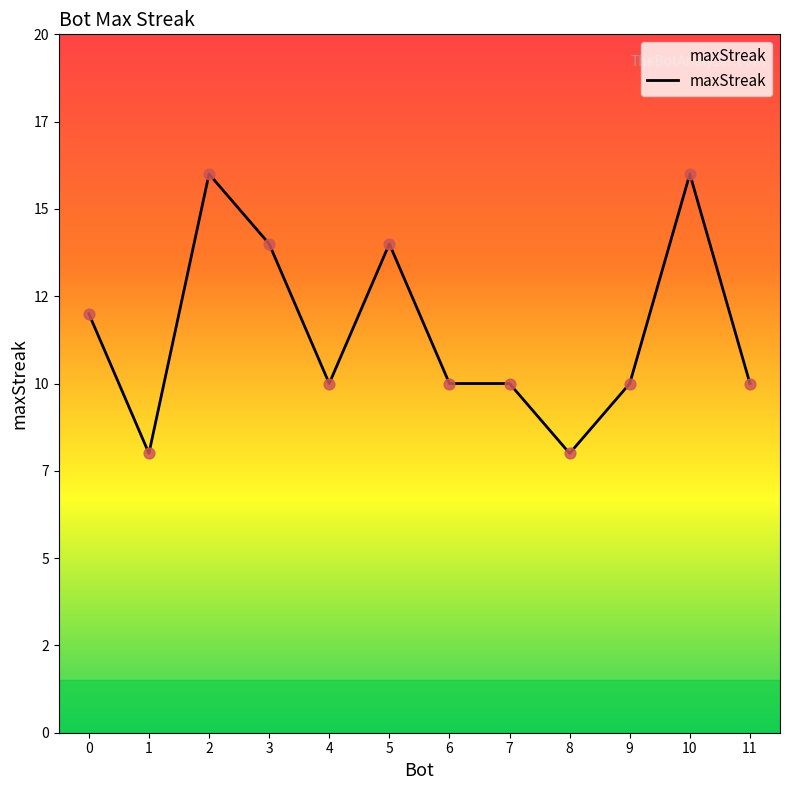

What is the change in value from 3 to 7?

-4